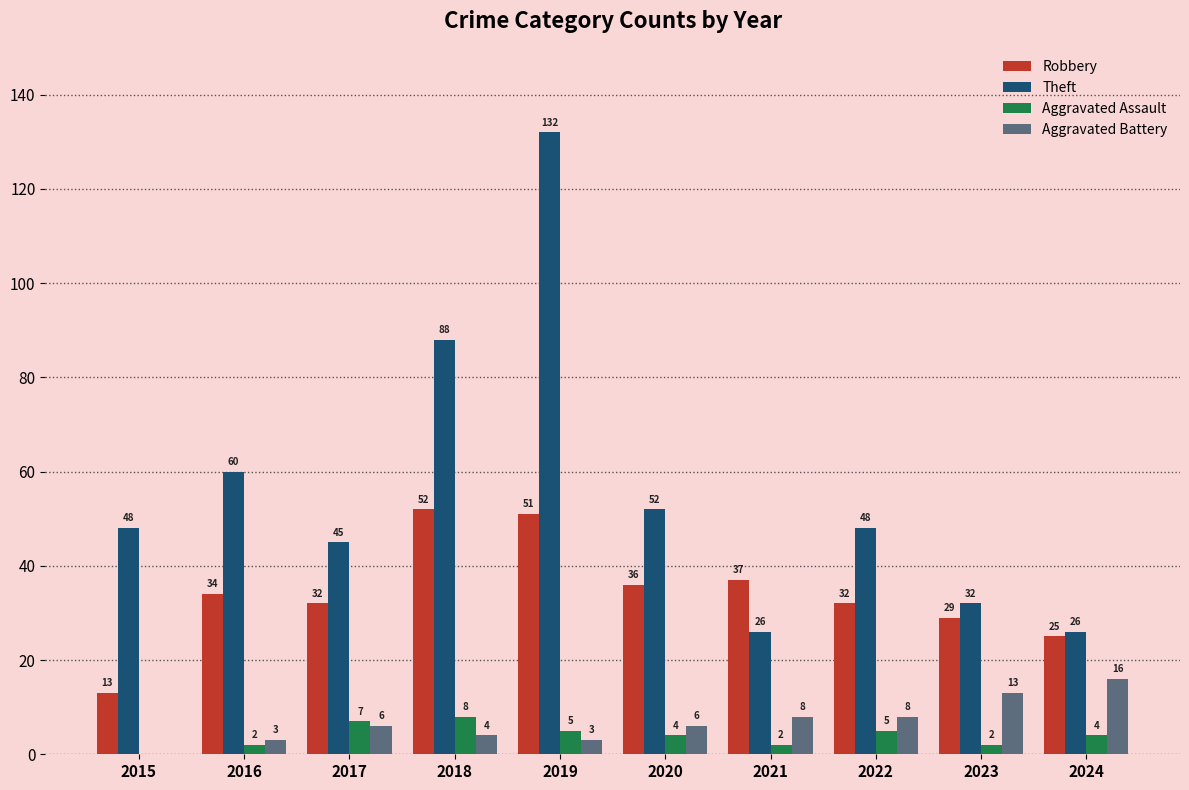

How many groups of bars are there?

10